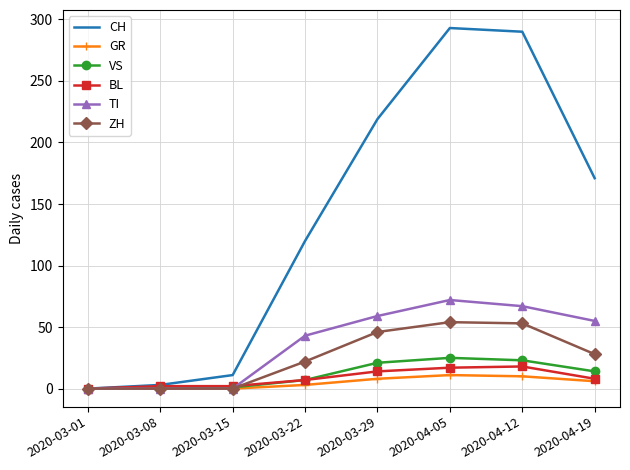

Rank the series at 2020-04-12 from lowest to highest value.

GR, BL, VS, ZH, TI, CH